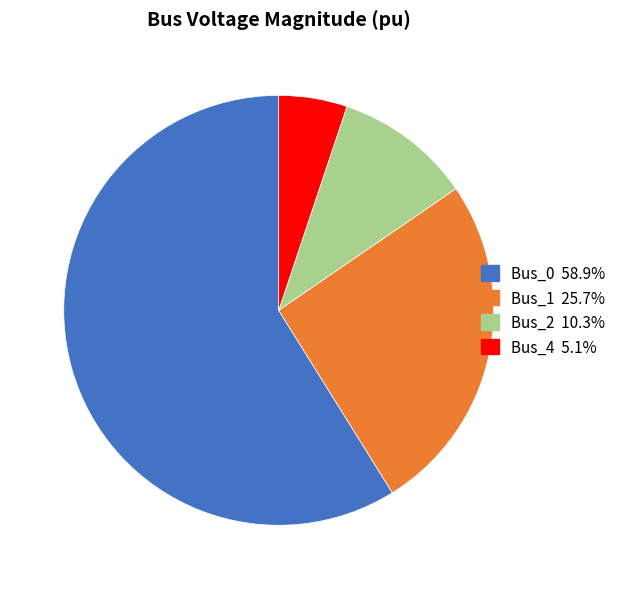

Between Bus_1 and Bus_4, which is larger?

Bus_1